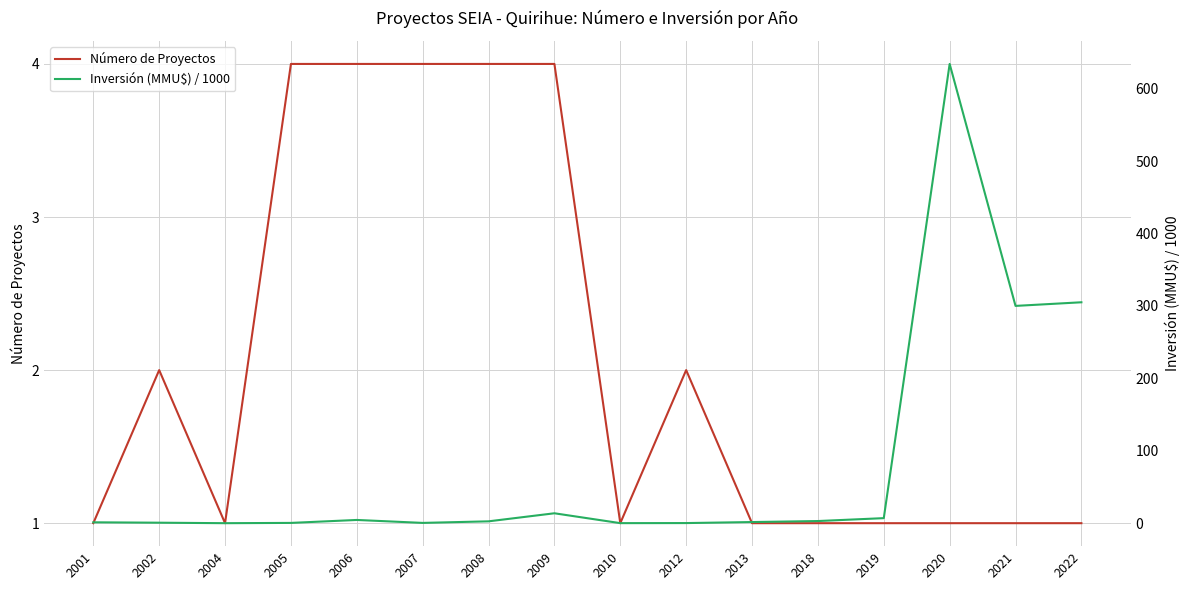

At which label does Inversión (MMU$) / 1000 reach its minimum?

2004